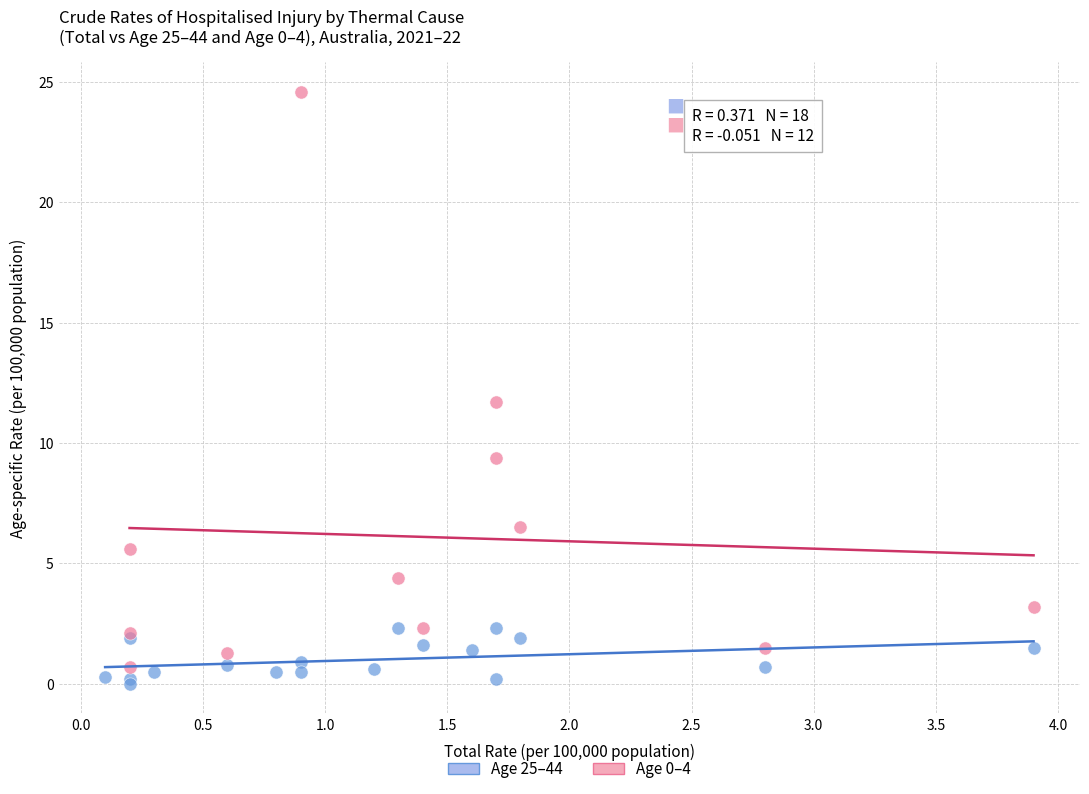

Which series contains the highest Y value?

Age 0–4